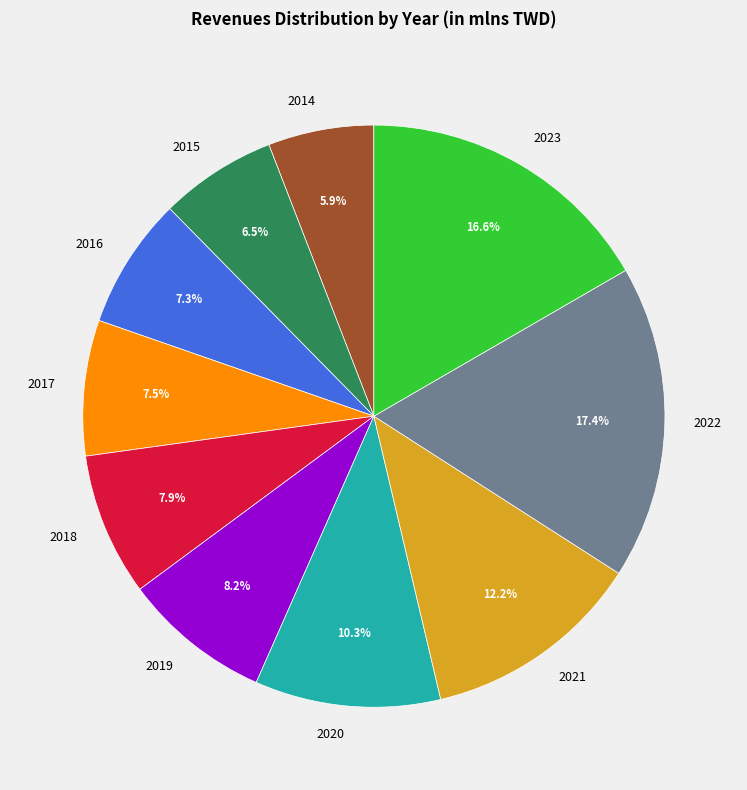

Is there any slice that represents more than half of the pie?

No